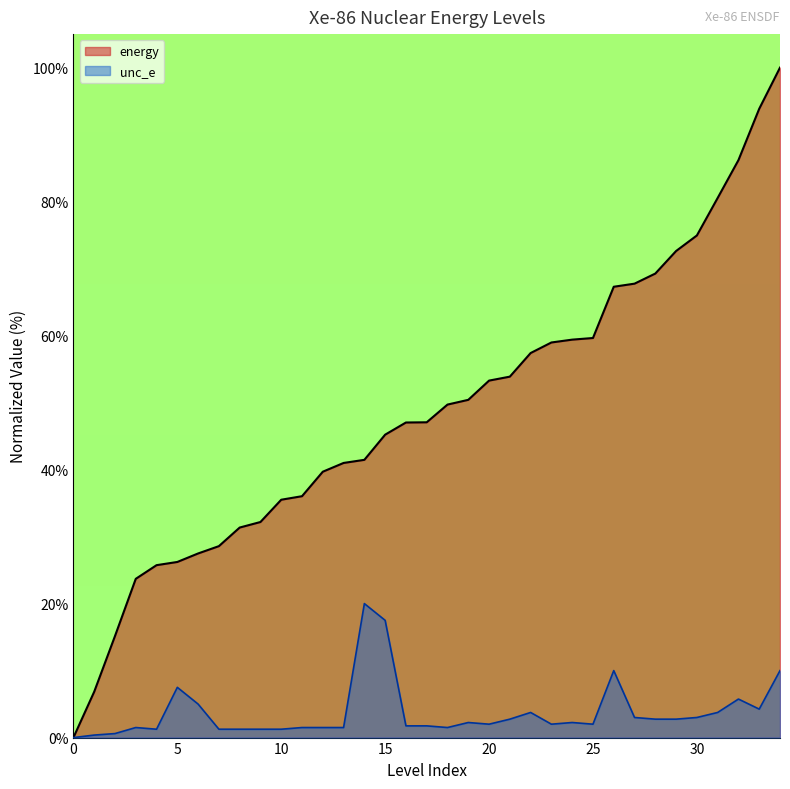

At 2, list the series in order from smallest to largest.

unc_e, idx